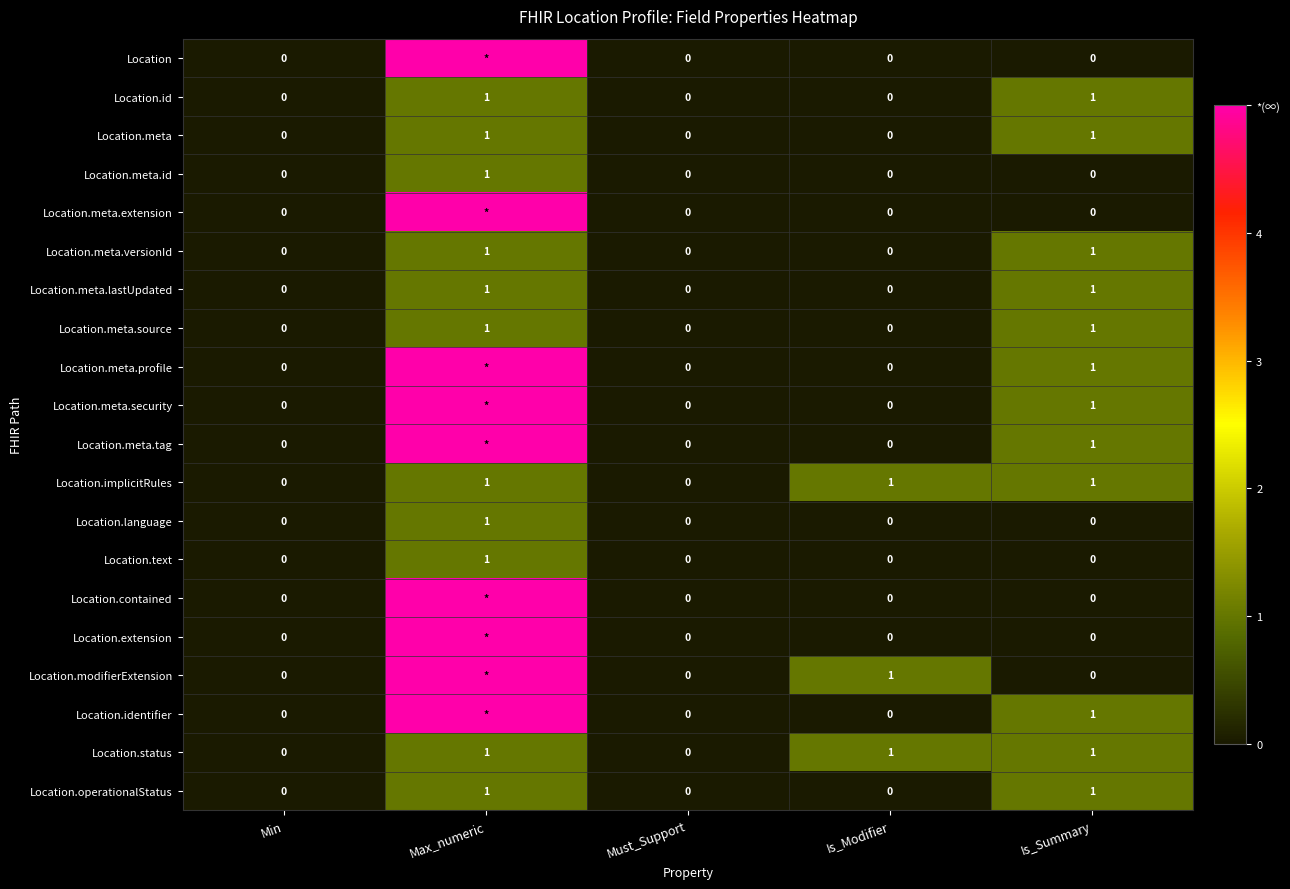

Is the value of Location.id at Is_Summary greater than the value of Location.meta.id at Is_Modifier?

Yes